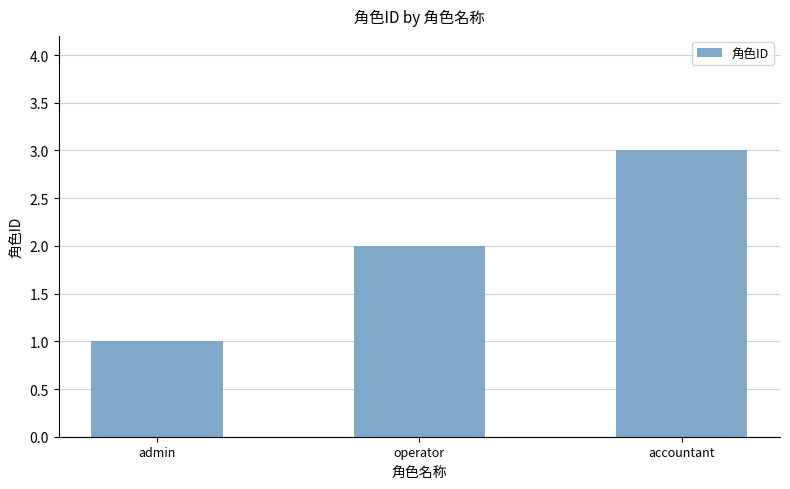

What is the sum of the values at admin and operator?

3